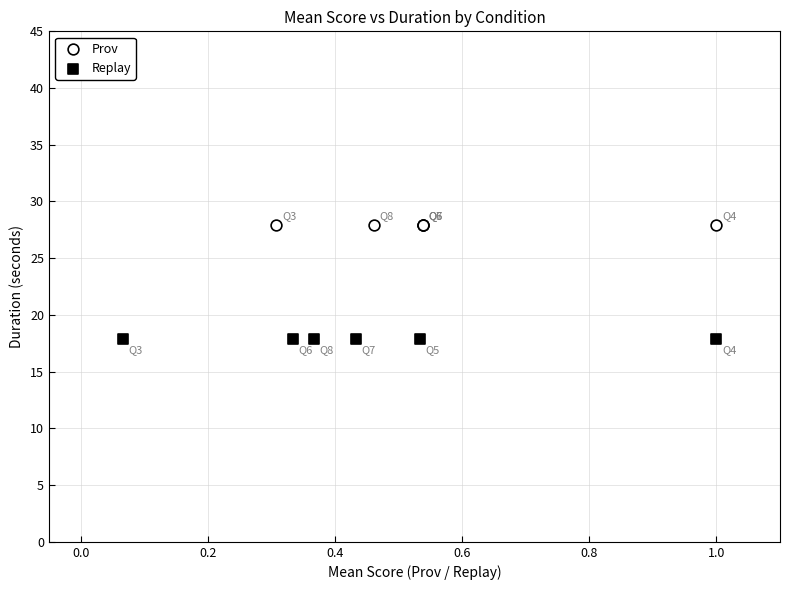

Which series reaches the minimum Y coordinate?

Replay